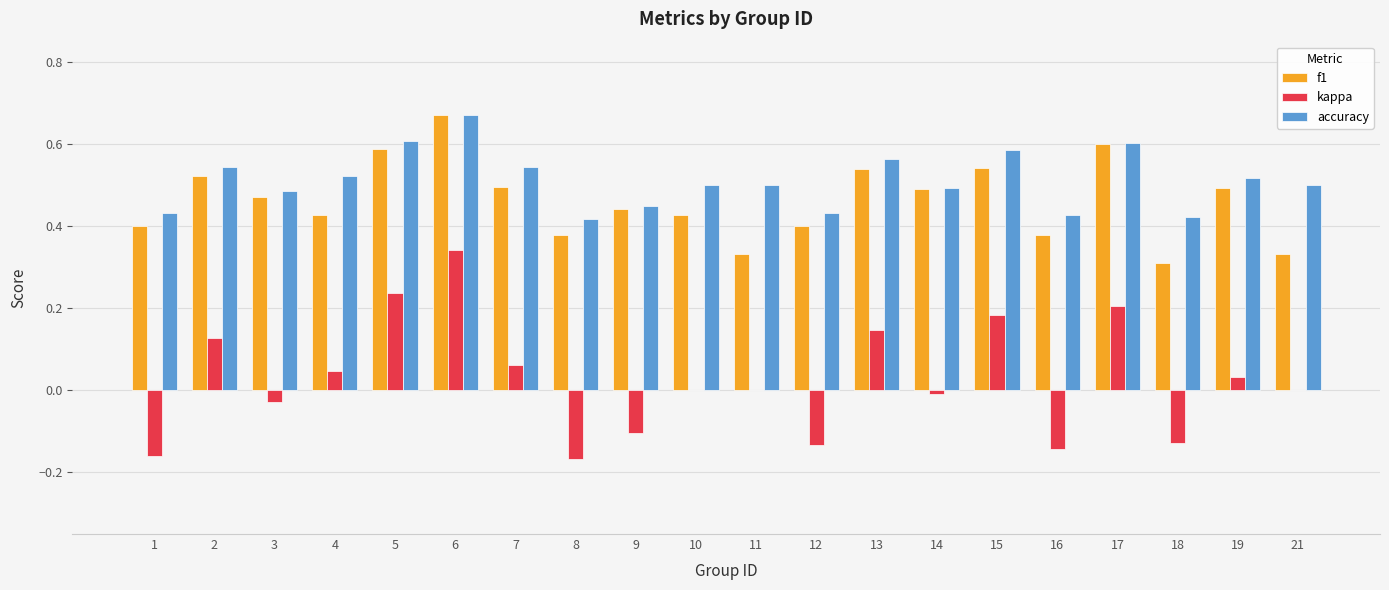

What is the total value across all series at 3?

0.9